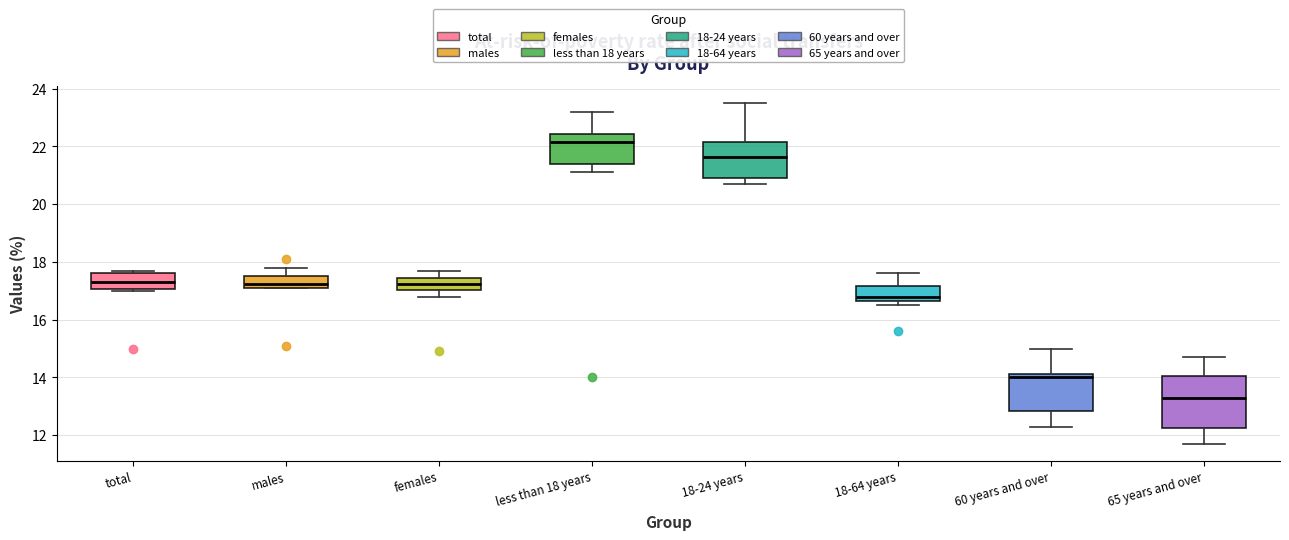

Reading left to right, transcribe this box plot: for each box, give where its median line is, the range the box spans, and where its two whiskers end, as read against the y-axis. The values are not printed on the chart, so give them approximately, as read against the axis.

total: median 17.4, box 17.0 to 17.6, whiskers 17.0 (just below the box's lower edge) to 17.8
males: median 17.2 (inside the box), box 17.2 to 17.6, whiskers 17.2 to 17.8
females: median 17.2, box 17.0 to 17.4, whiskers 16.8 to 17.8
less than 18 years: median 22.2, box 21.4 to 22.4, whiskers 21.2 to 23.2
18-24 years: median 21.6, box 21.0 to 22.2, whiskers 20.8 to 23.6
18-64 years: median 16.8, box 16.6 to 17.2, whiskers 16.6 (just below the box's lower edge) to 17.6
60 years and over: median 14.0, box 12.8 to 14.2, whiskers 12.4 to 15.0
65 years and over: median 13.4, box 12.2 to 14.0, whiskers 11.8 to 14.8